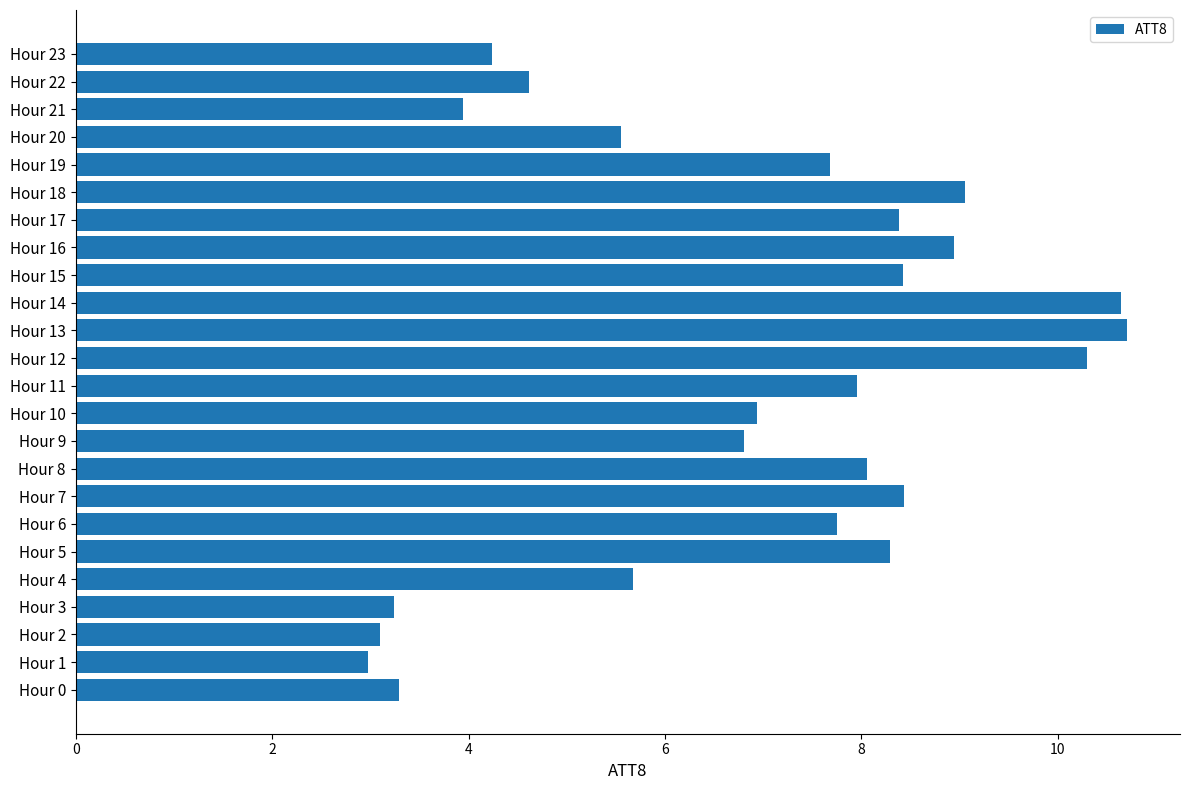

Which category has the lowest value across all series?

Hour 1